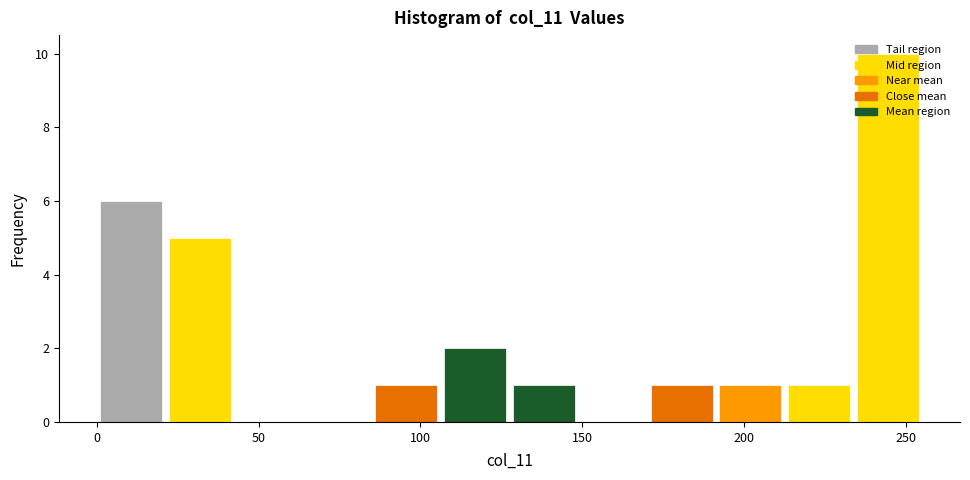

How tall is the bar that spans 105 to 130 on the x-axis? Neither the bar edges nor the heights are printed on the chart, so give them approximately, as read against the axes.

2